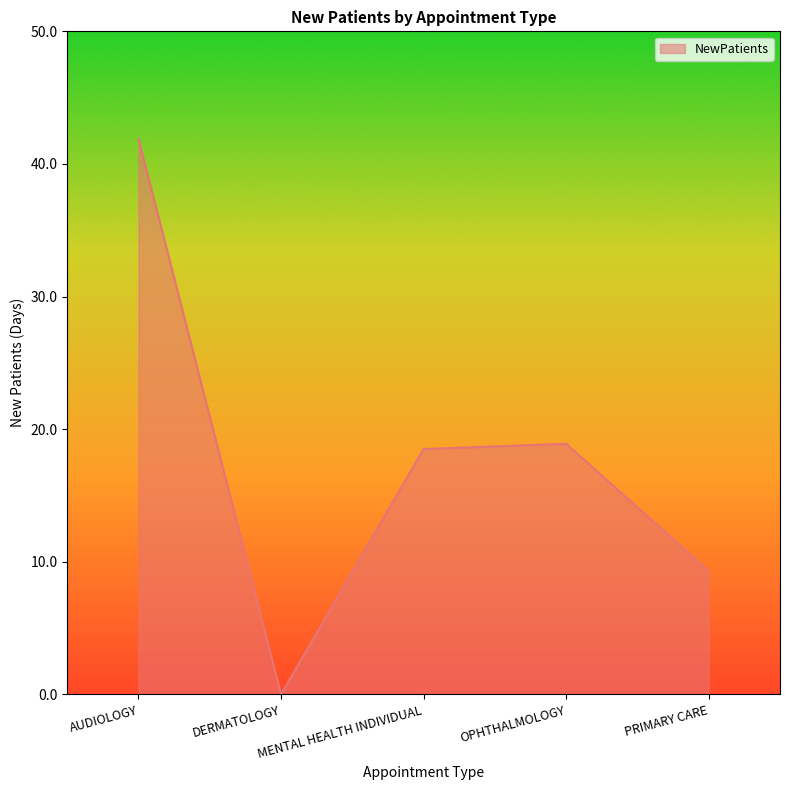

What is the average value?

17.7